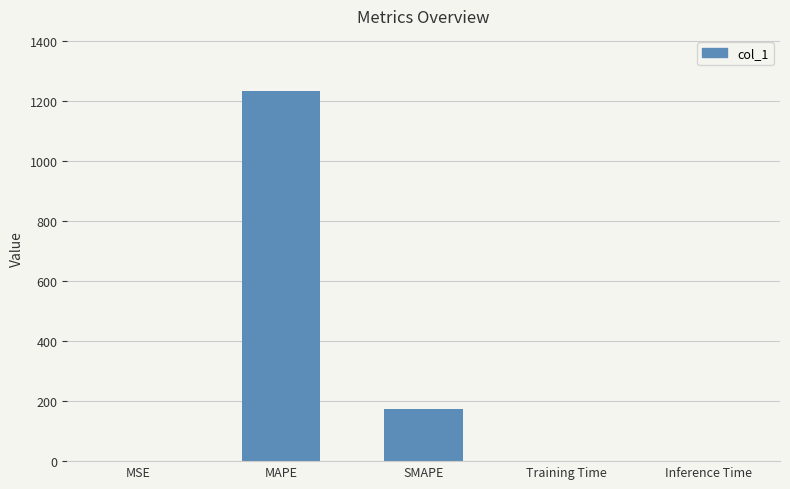

What is the change in value from MSE to Training Time?

-0.2